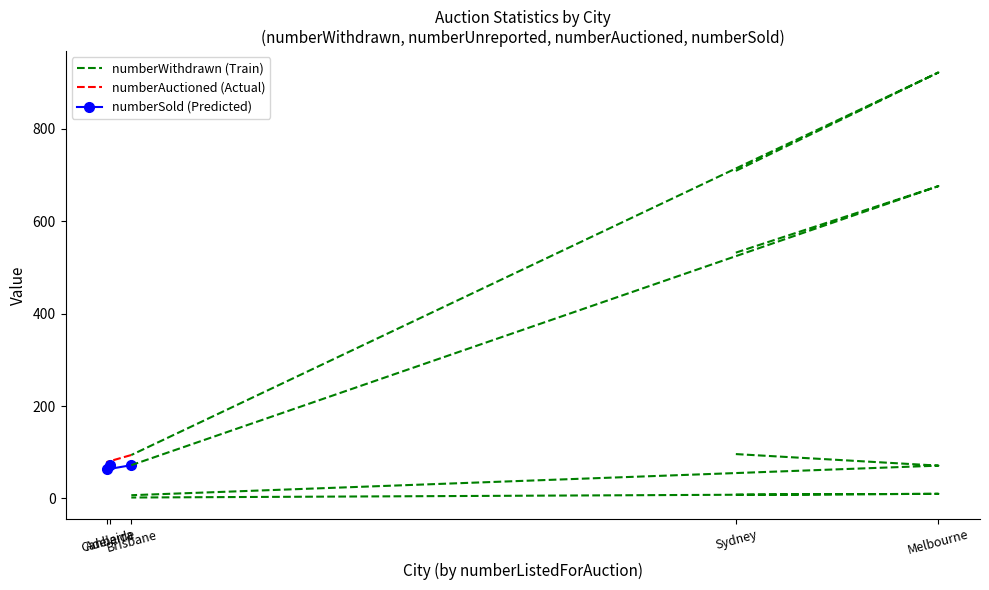

The value of numberSold (Predicted) at Brisbane is 120. True or false?

False